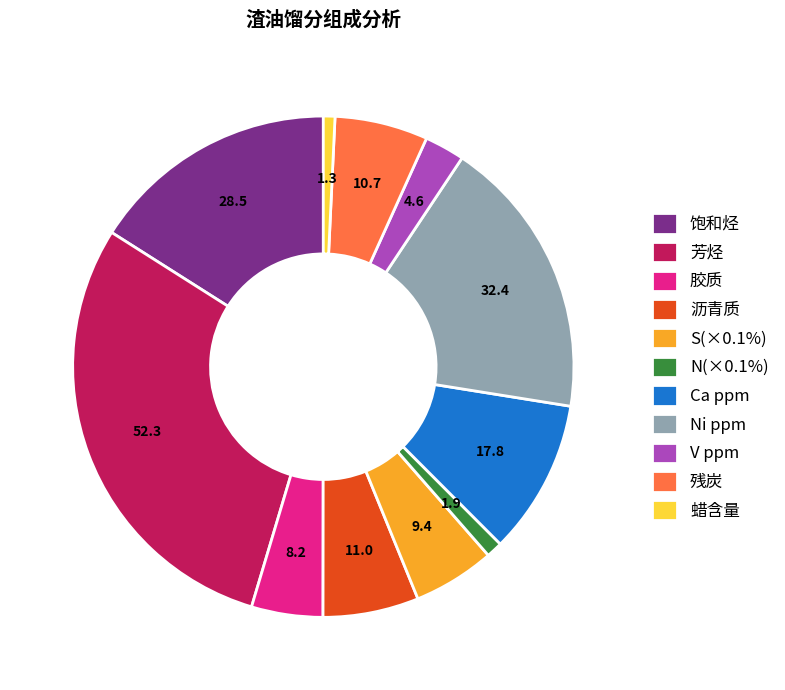

Combined, do Ca ppm and Ni ppm account for over 50%?

No